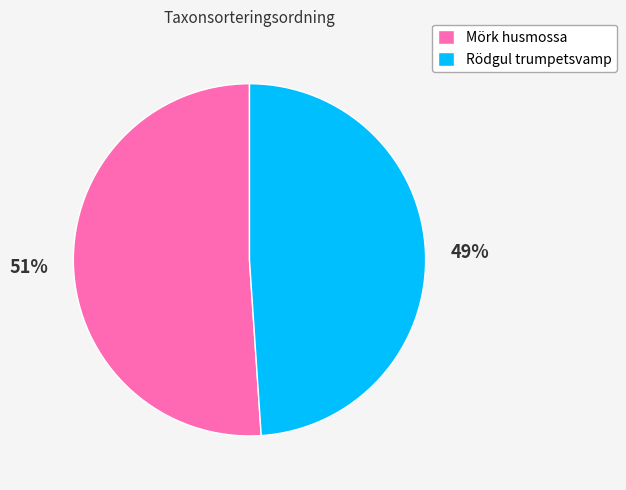

Combined, do Rödgul trumpetsvamp and Mörk husmossa account for over 50%?

Yes